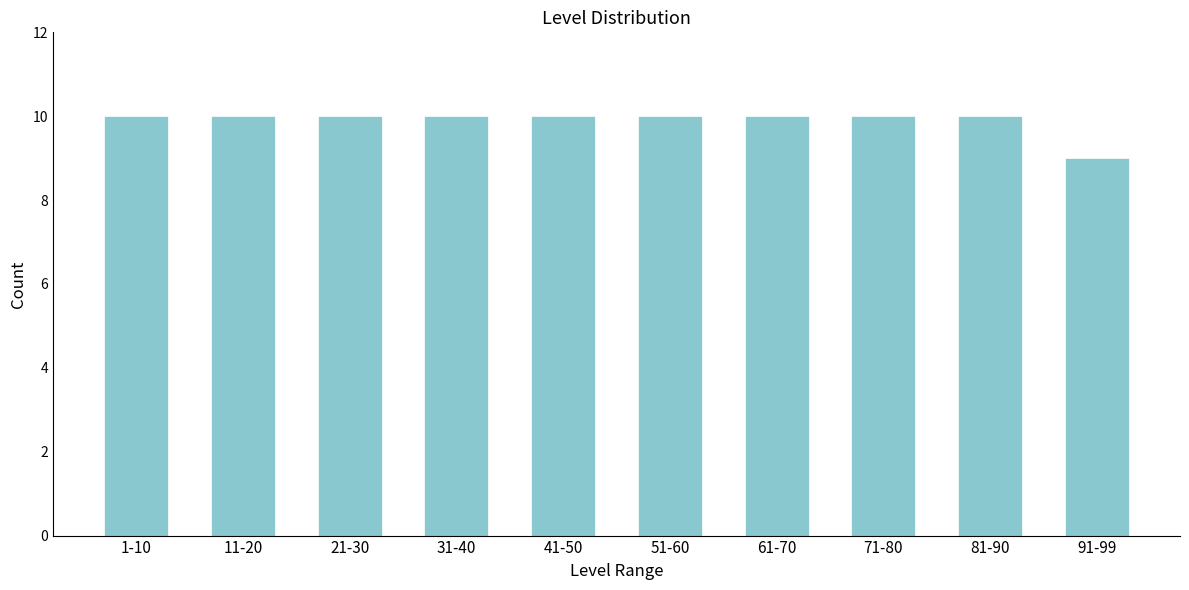

Reading left to right, transcribe all the data shown in this chart.

1-10=10	11-20=10	21-30=10	31-40=10	41-50=10	51-60=10	61-70=10	71-80=10	81-90=10	91-99=9